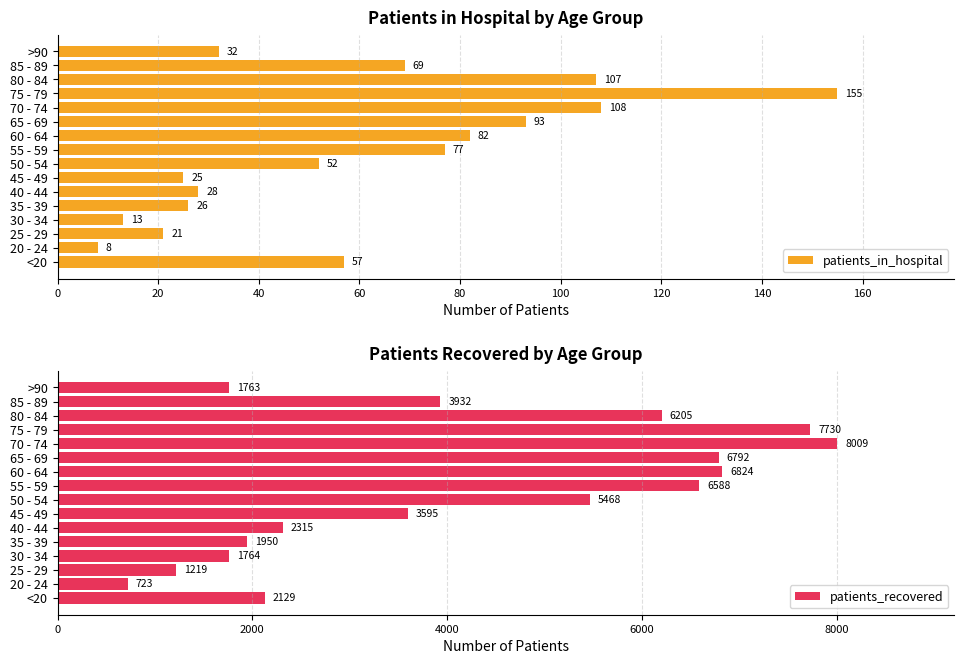

What is the difference between the patients_in_hospital values at <20 and 30 - 34?

44